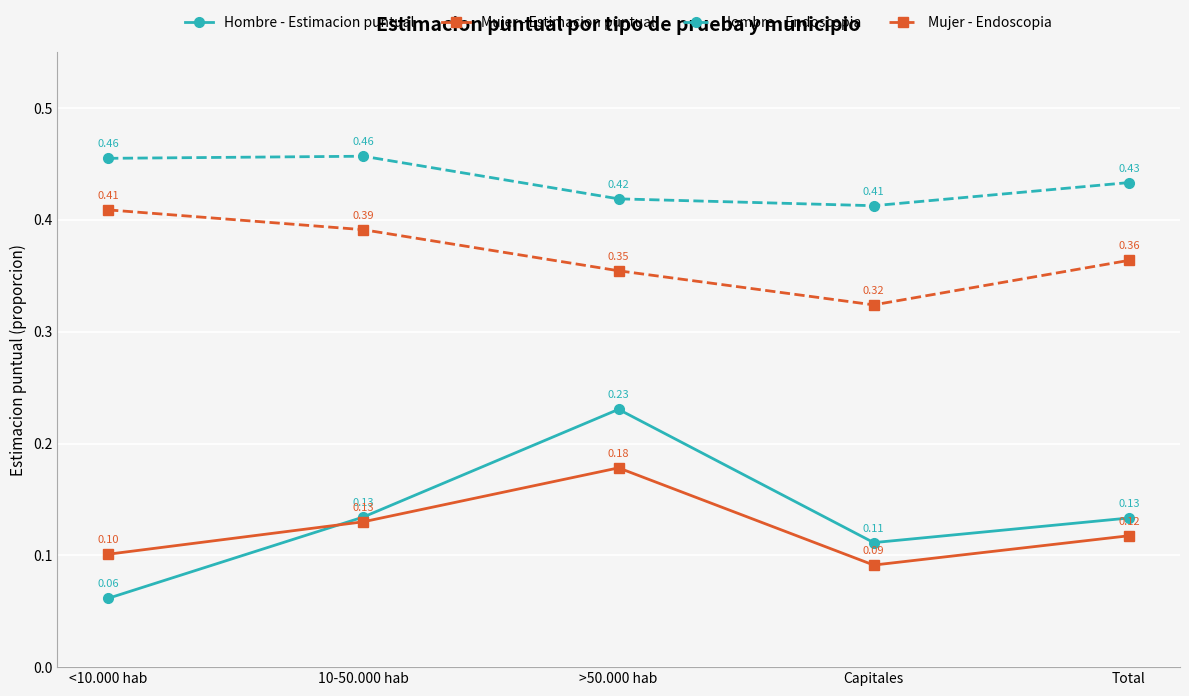

Rank the series at >50.000 hab from lowest to highest value.

Mujer - Estimacion puntual, Hombre - Estimacion puntual, Mujer - Endoscopia, Hombre - Endoscopia